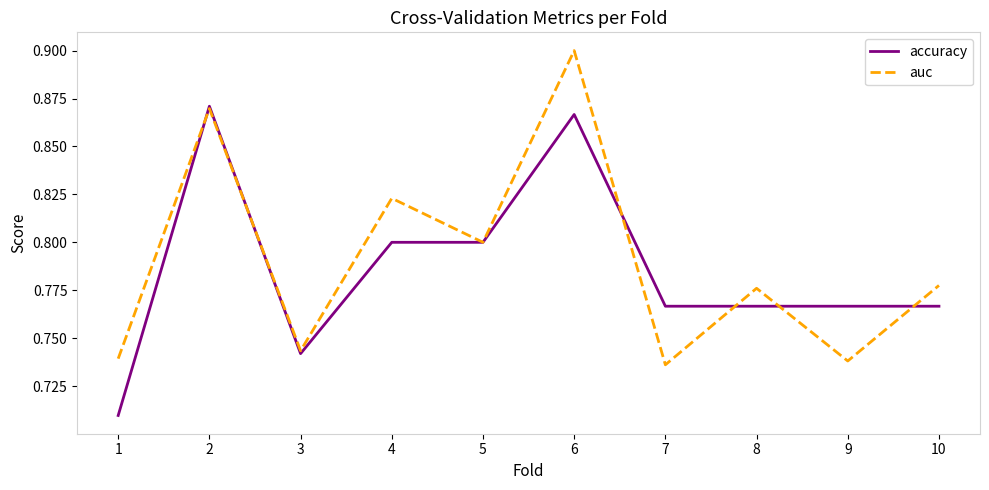

Rank the series by their maximum value, from highest to lowest.

auc, accuracy